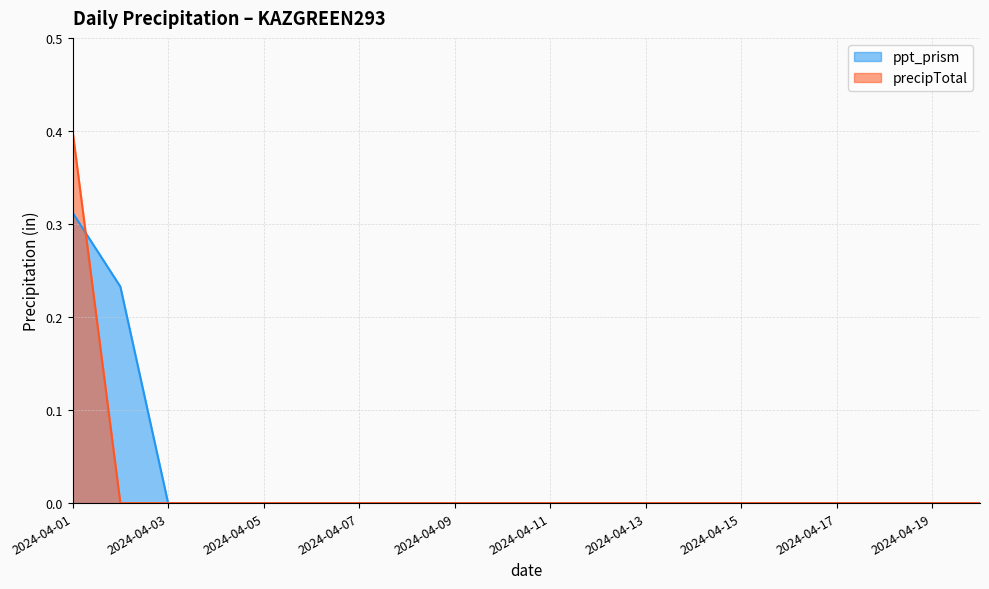

Between 2024-04-03 and 2024-04-07, which is larger?

2024-04-03